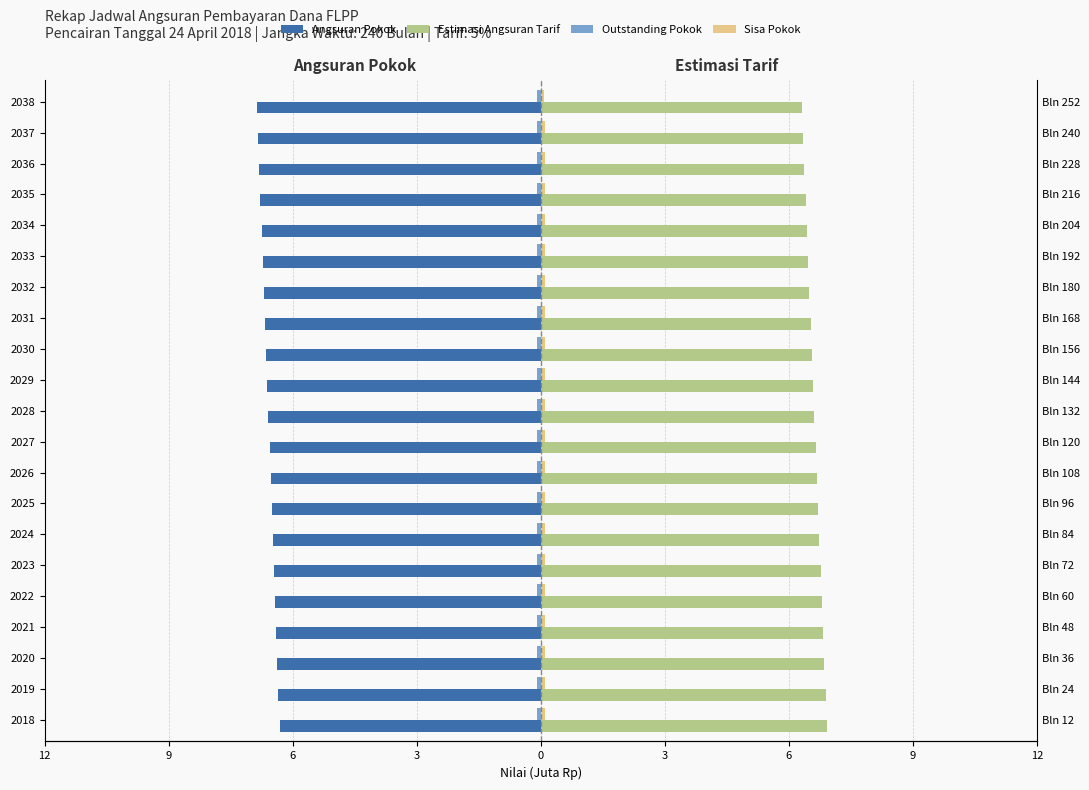

What is the maximum value for Outstanding Pokok (scaled)?

-0.1